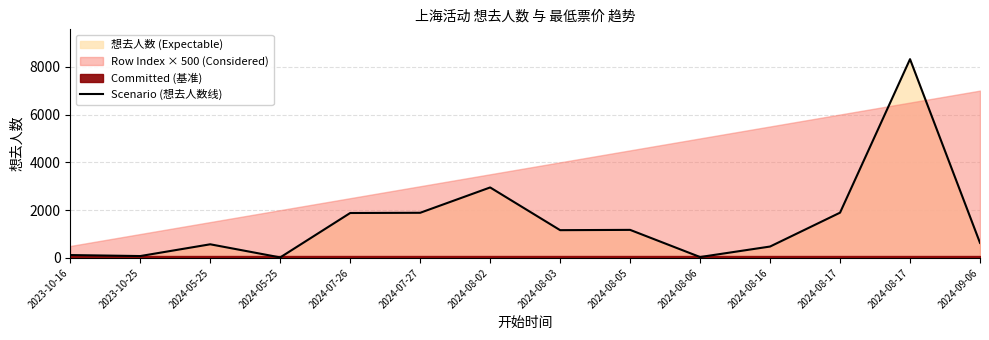

How many points are higher than both their immediate neighbors (excluding endpoints)?

4